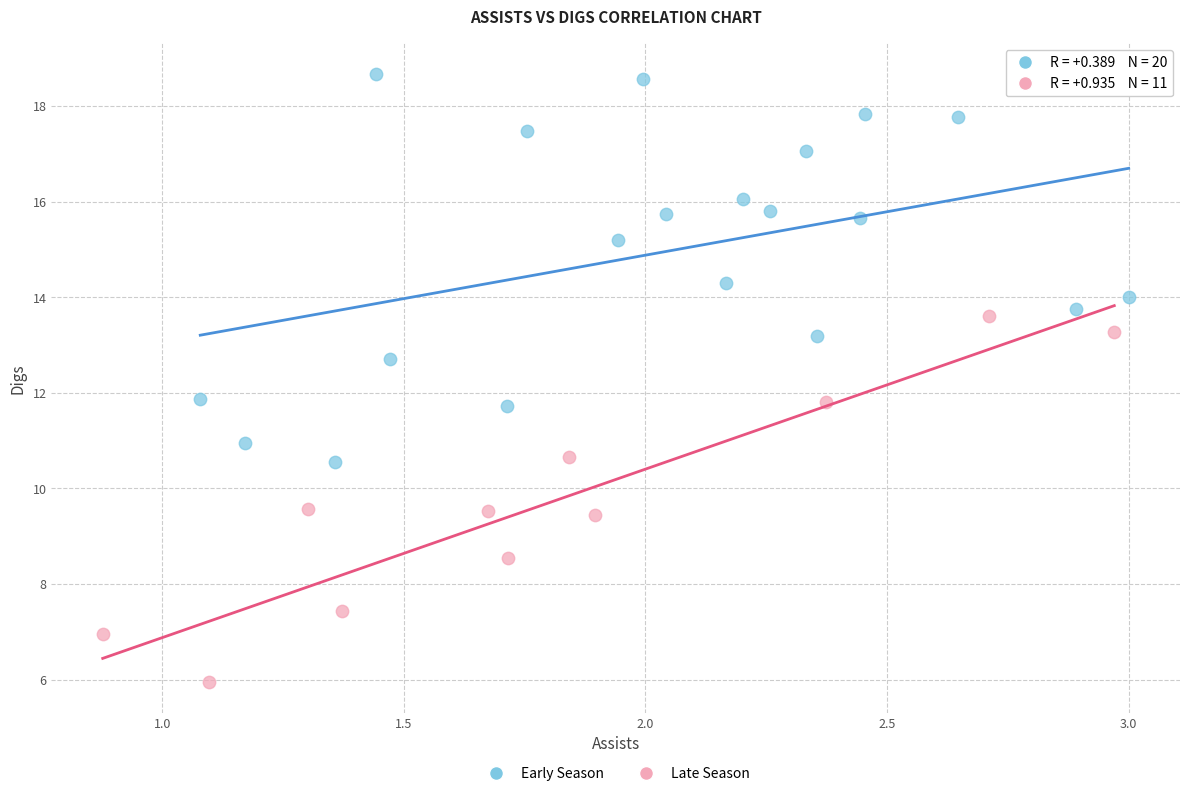

Which series reaches the minimum Y coordinate?

Late Season